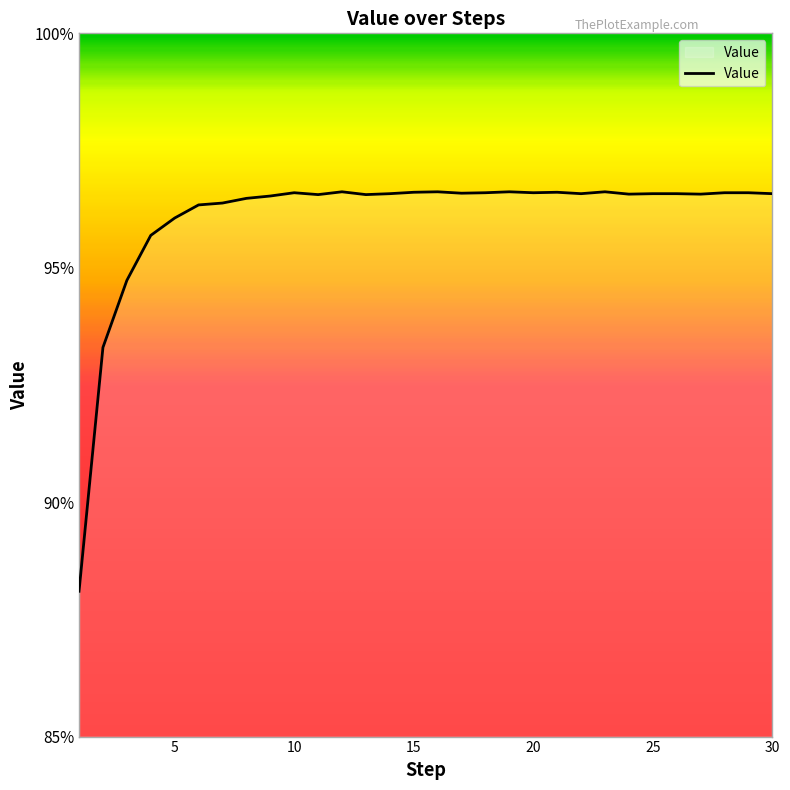

What is the difference between the maximum and minimum values?

8.5